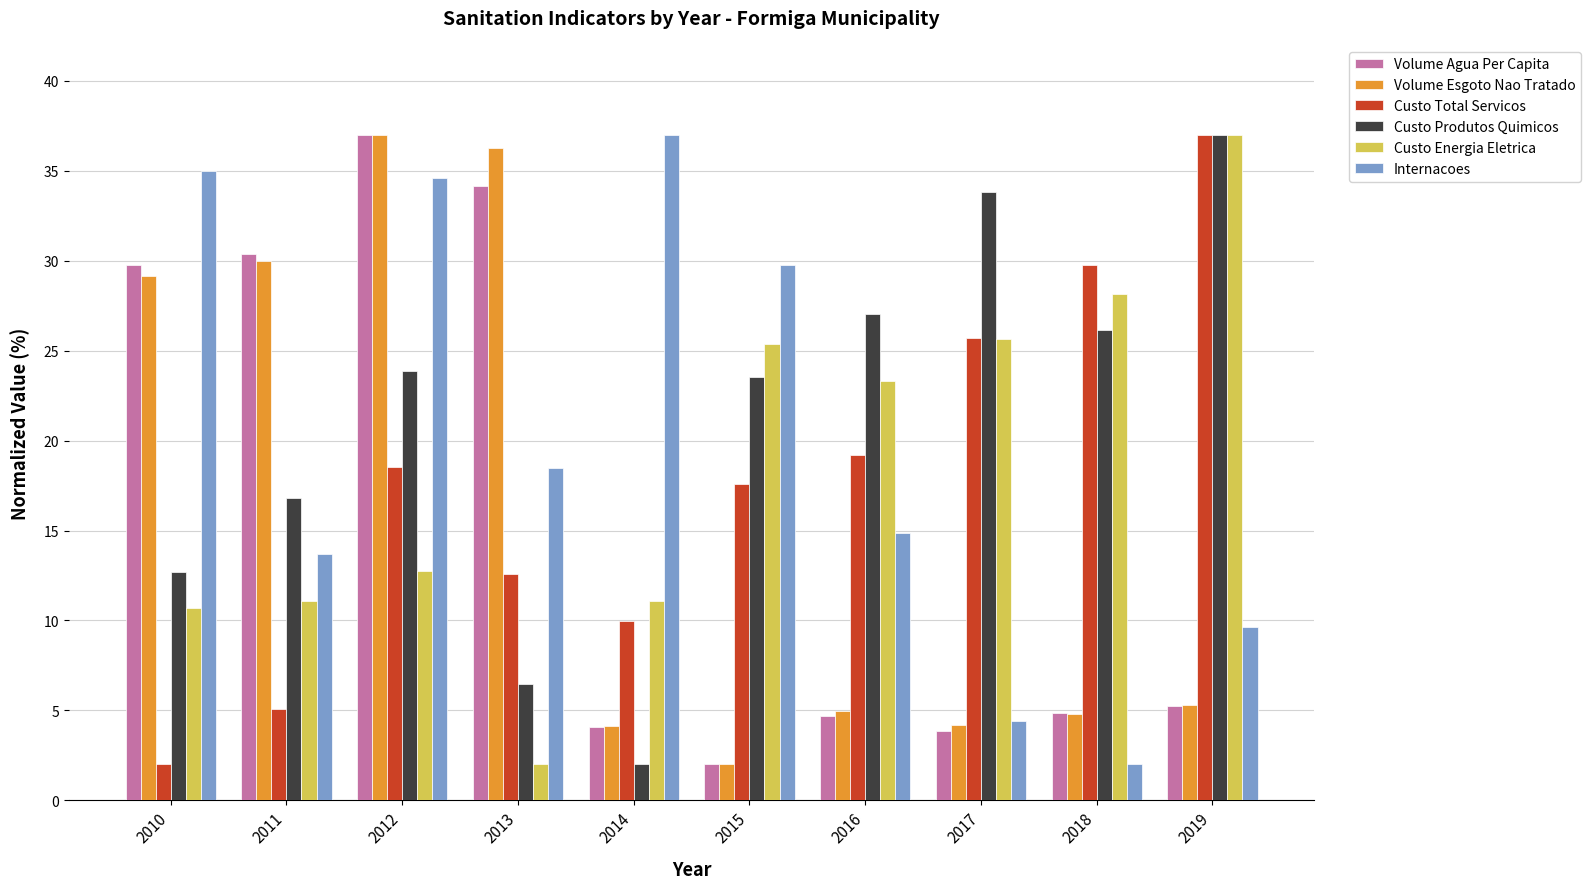

Which series has the largest total across all categories?

Custo Produtos Quimicos